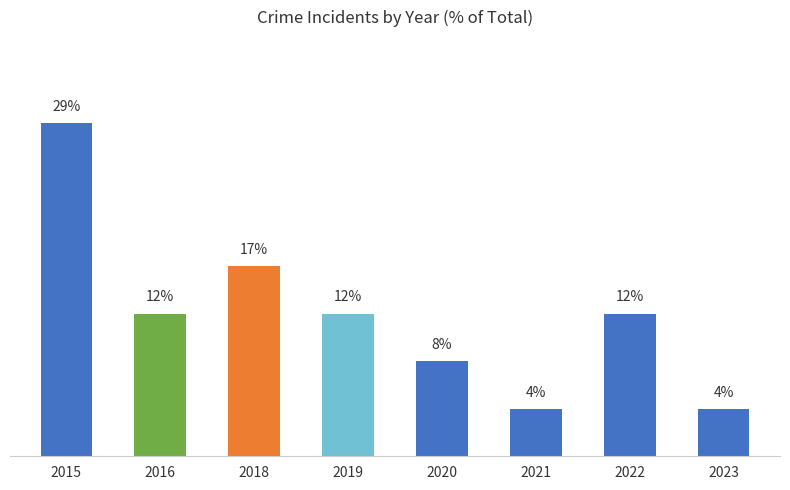

What is the change in value from 2016 to 2018?

+4.2